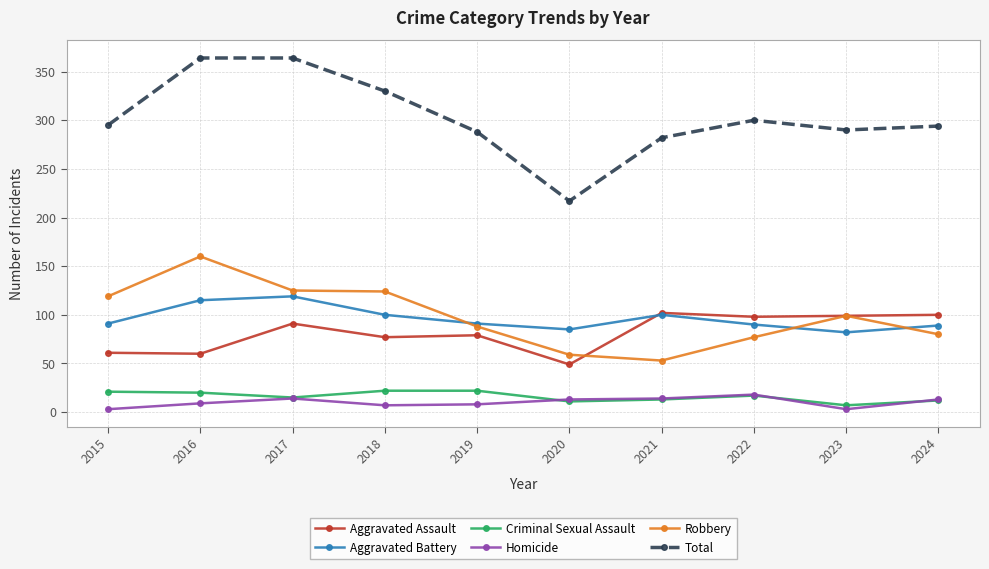

True or false: Homicide and Total cross at least once.

False